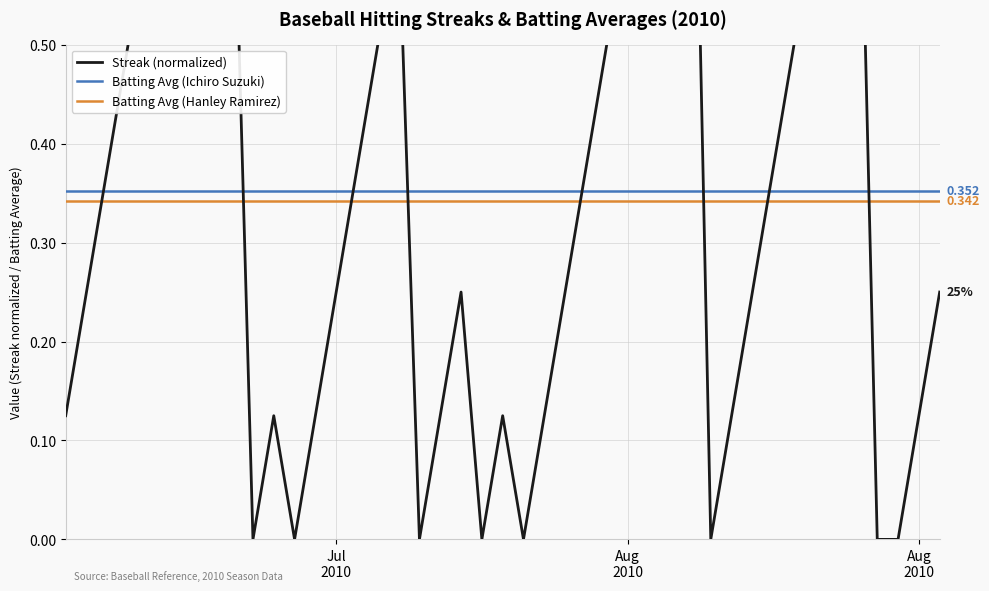

What is the sum of all Streak (normalized) values?

13.5